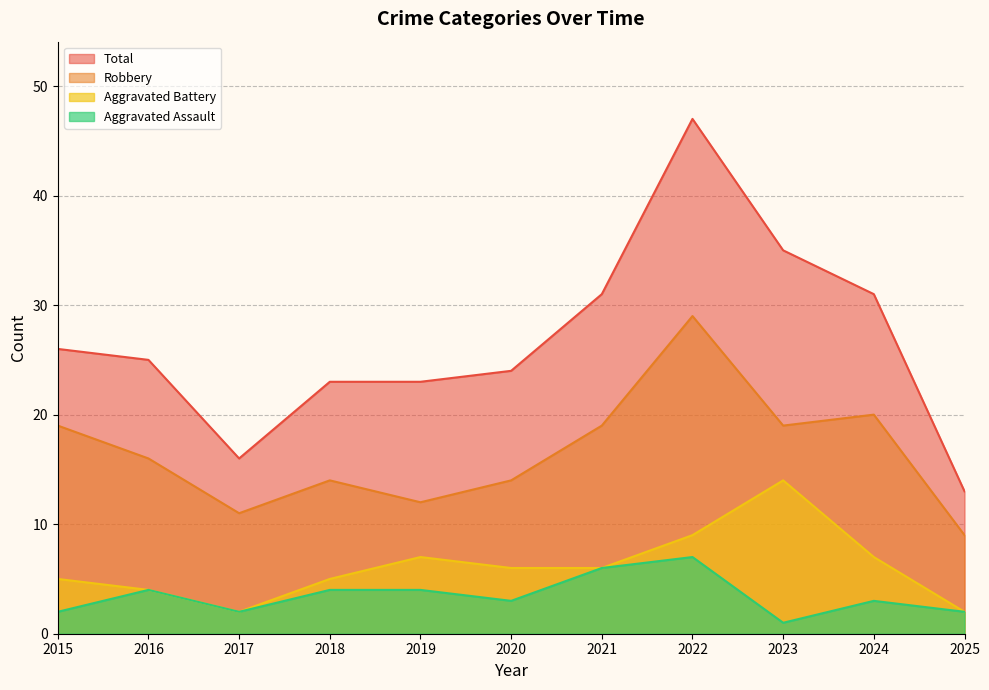

At 2020, list the series in order from smallest to largest.

Aggravated Assault, Aggravated Battery, Robbery, Total